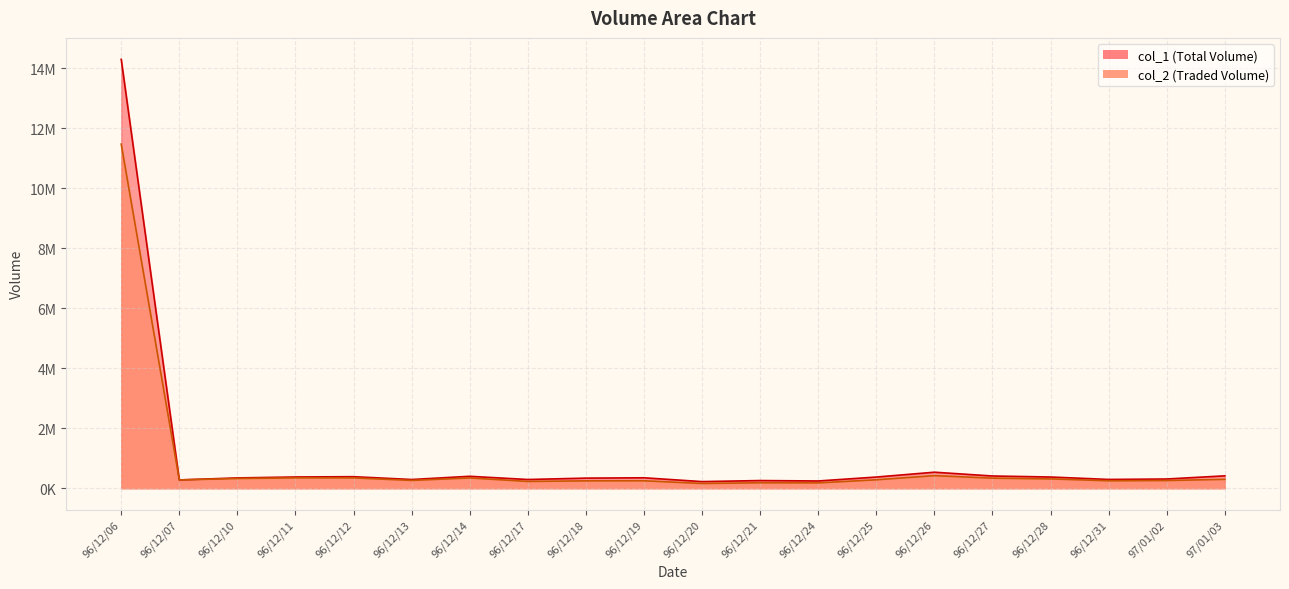

Which category has the highest value in the col_1 series?

96/12/06